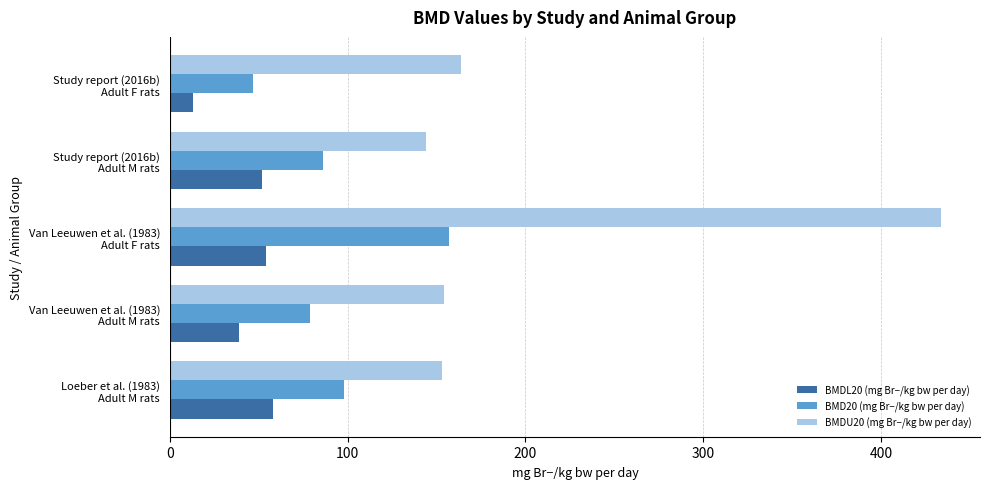

How many values in the BMD20 (mg Br−/kg bw per day) series are below 86?

2